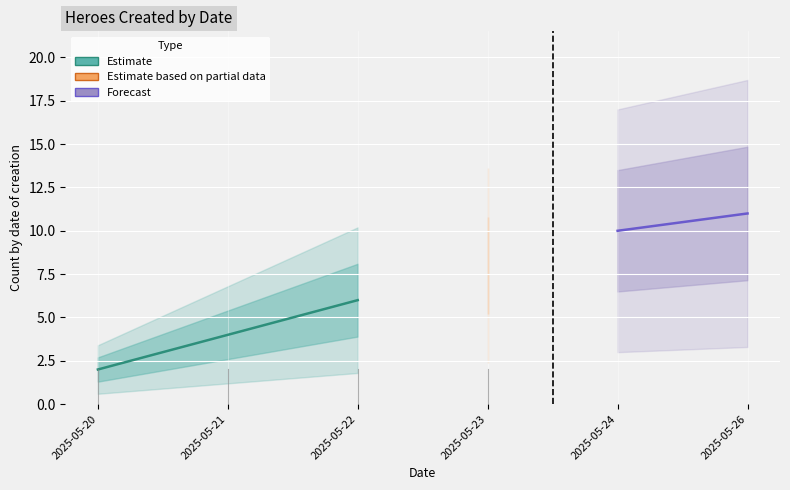

At how many categories does at least one series exceed 1?

6